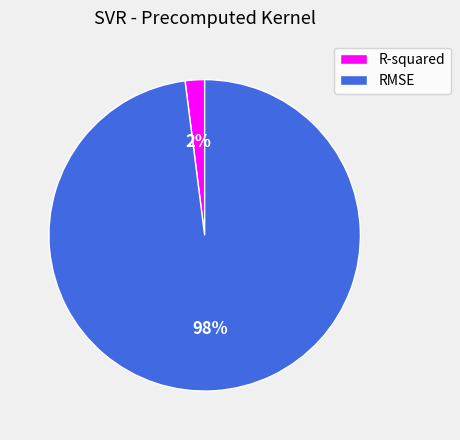

Between RMSE and R-squared, which is larger?

RMSE